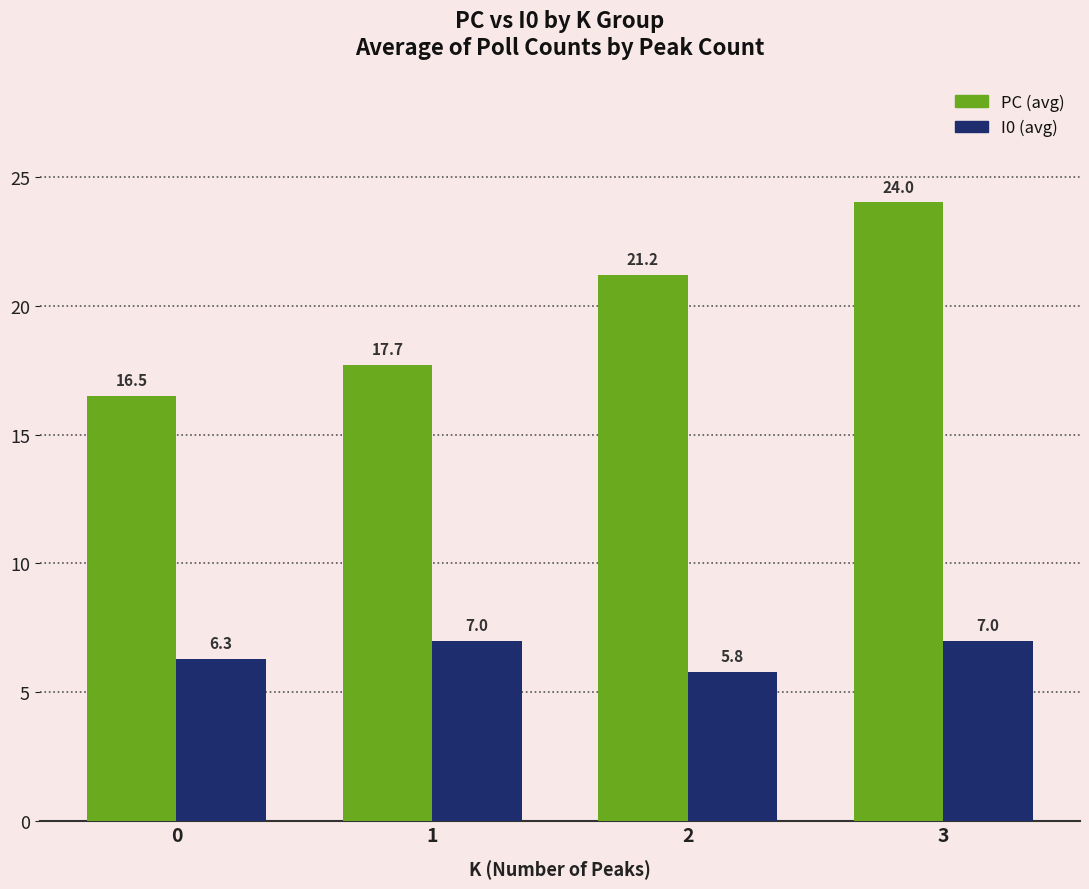

Reading left to right, extract all data points from this chart.

PC (avg): 16.5	17.7	21.2	24.0
I0 (avg): 6.3	7.0	5.8	7.0